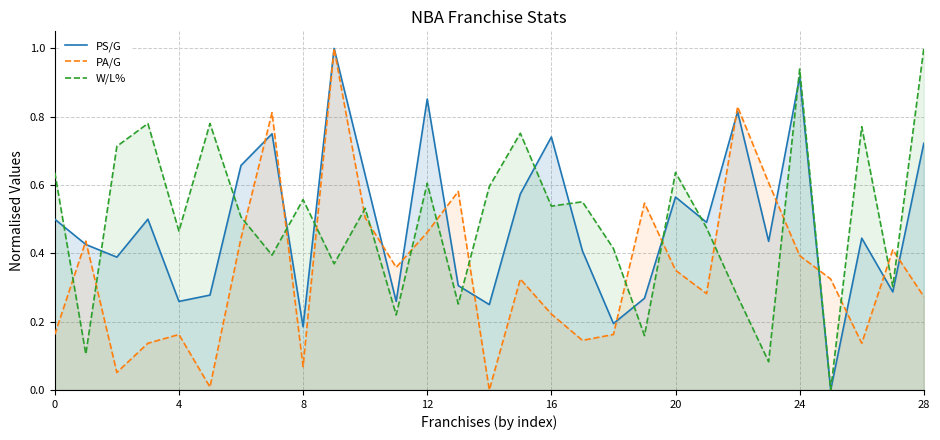

The value of PS/G at 19 is 0.5. True or false?

False